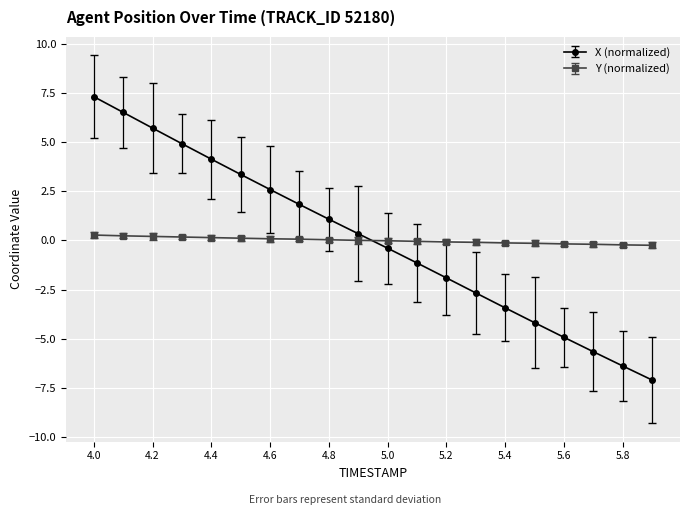

How many times do Y (normalized) and X (normalized) cross each other?

1